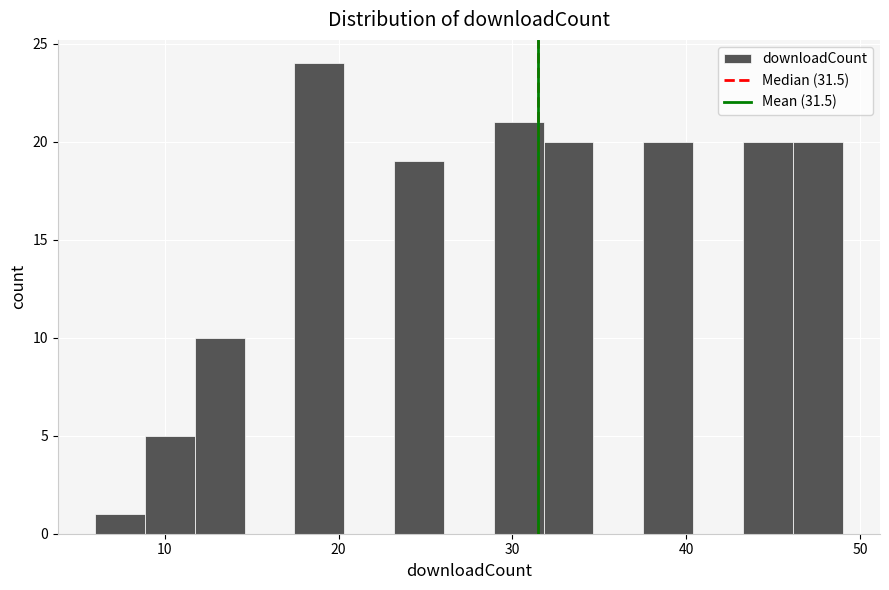

Around what value on the x-axis is the tallest bar? Give the approximate position of its centre, as read against the axis.

19